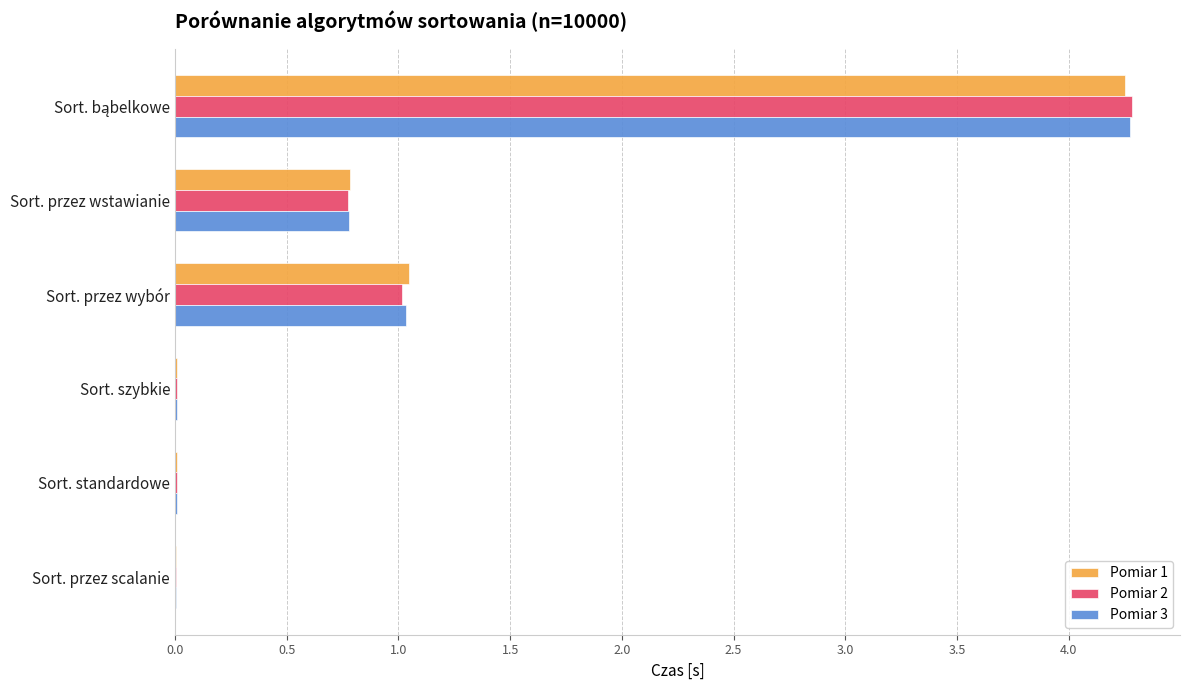

The Pomiar 3 series shows 0.0 at Sort. szybkie. True or false?

True